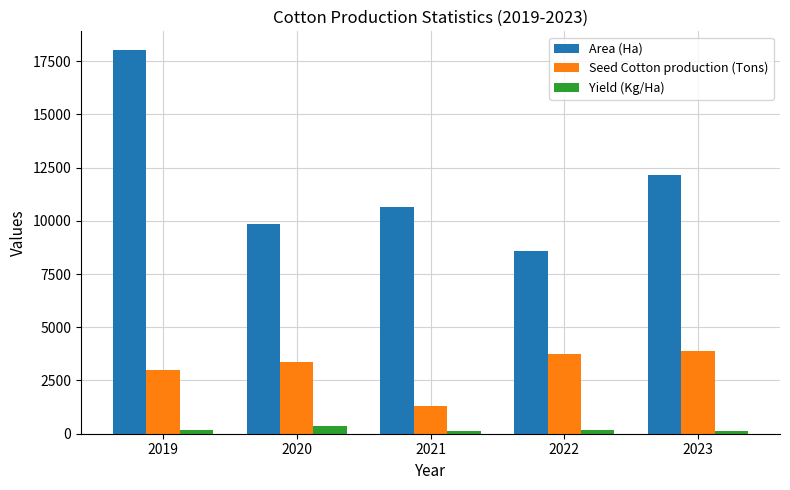

True or false: Yield (Kg/Ha) has a value of 168 at 2019.

True